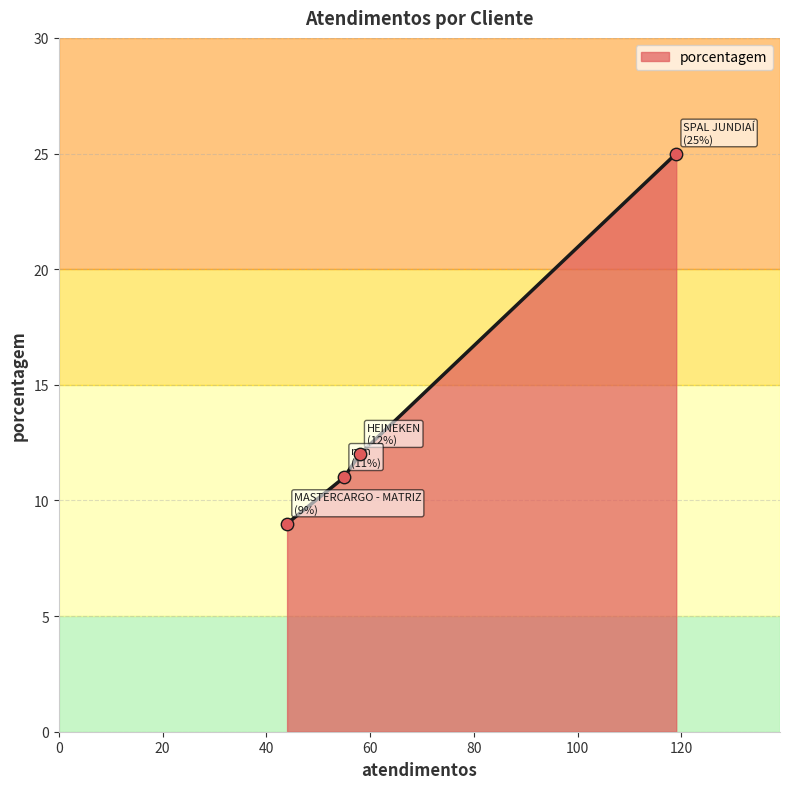

True or false: there are more than 2 points higher than both neighbors.

False